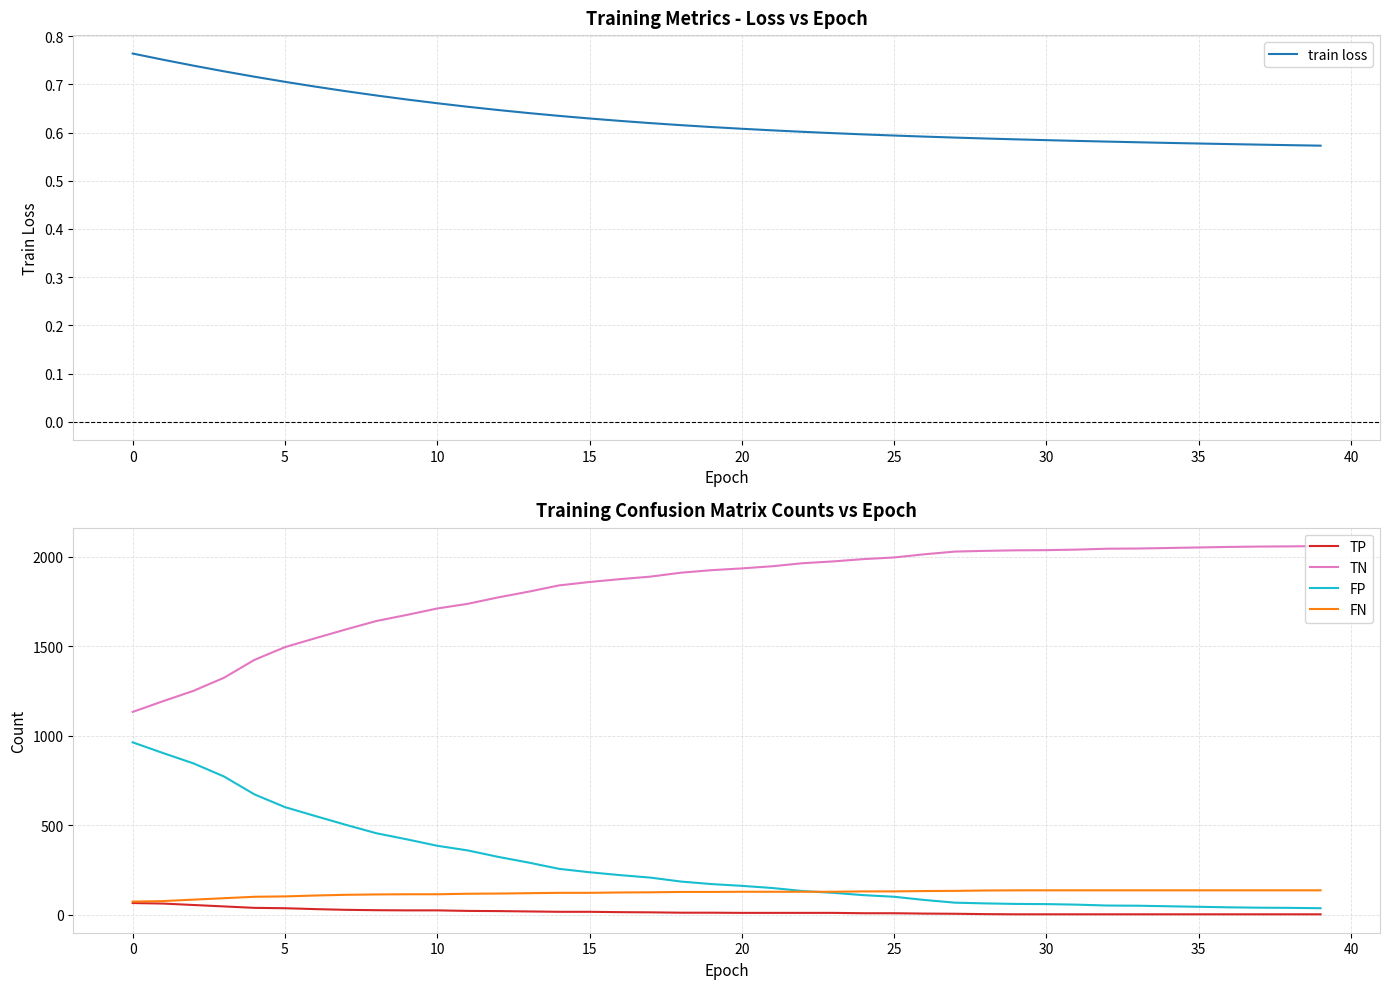

What is the sum of all train loss values?

25.2